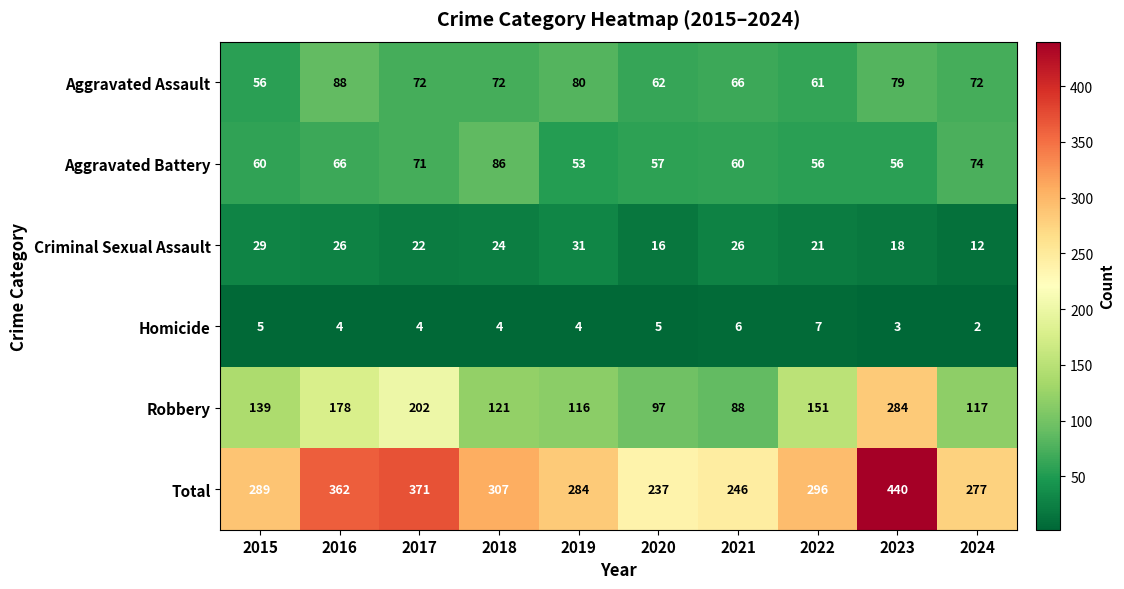

What is the total value across all series at 2018?

614